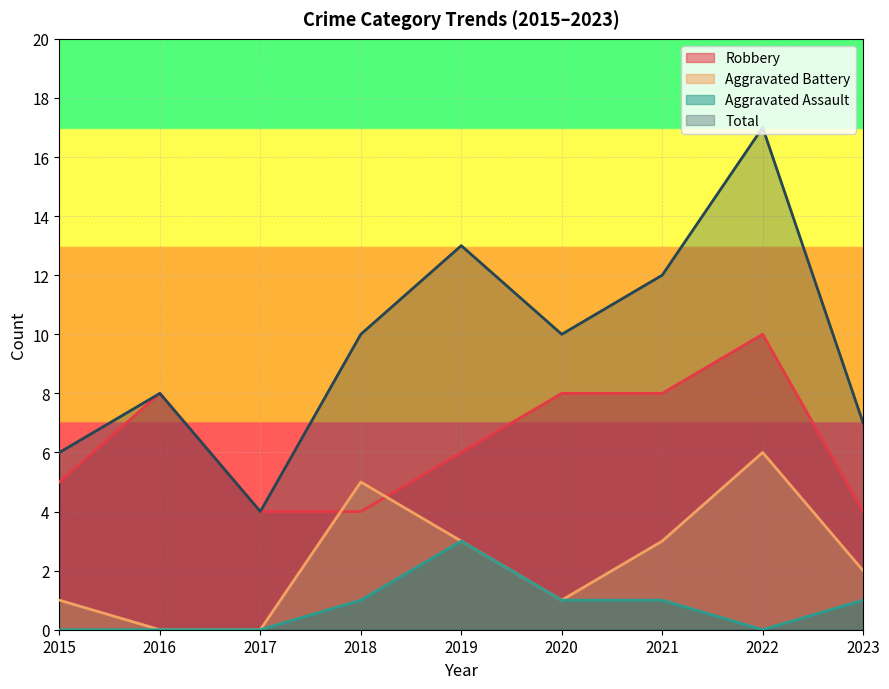

How many series are shown in this chart?

4